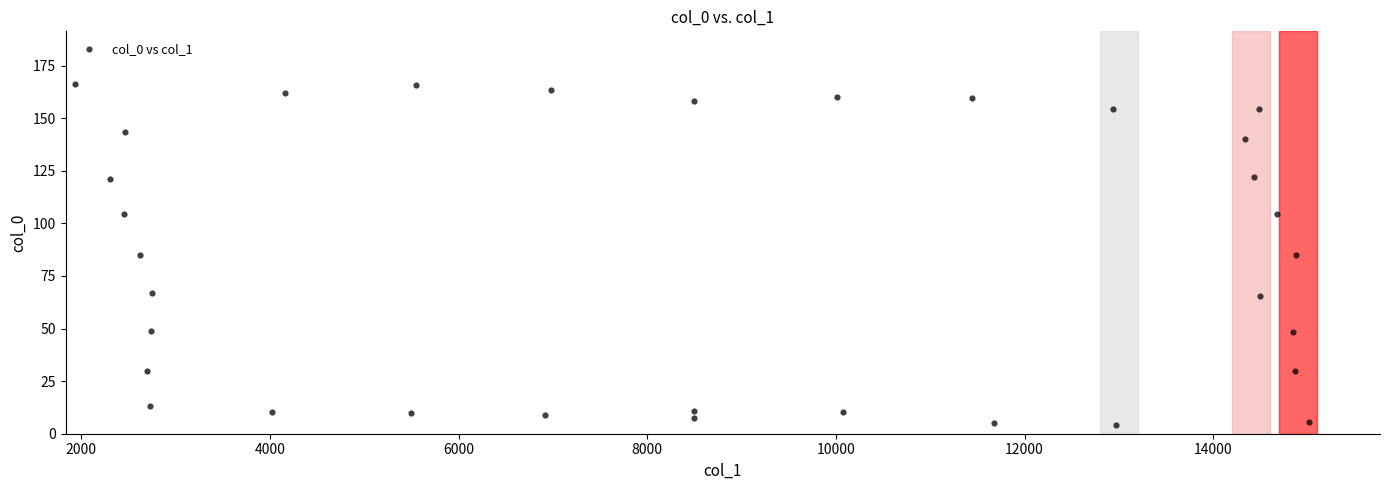

What is the range of Y values (max minus min)?

162.4